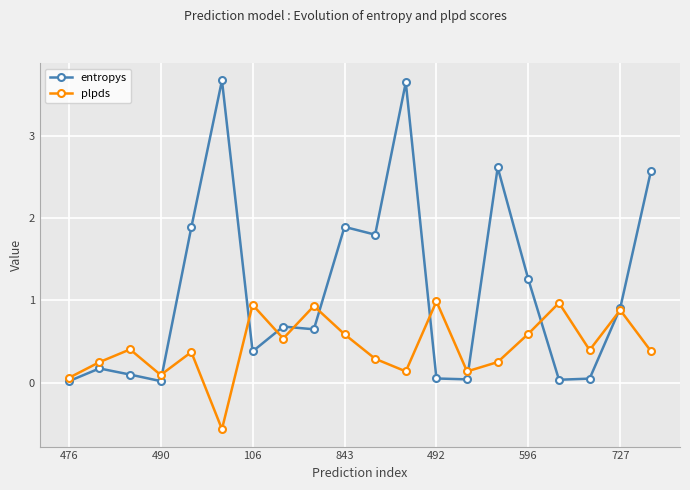

What are all the series names shown in the legend?

entropys, plpds